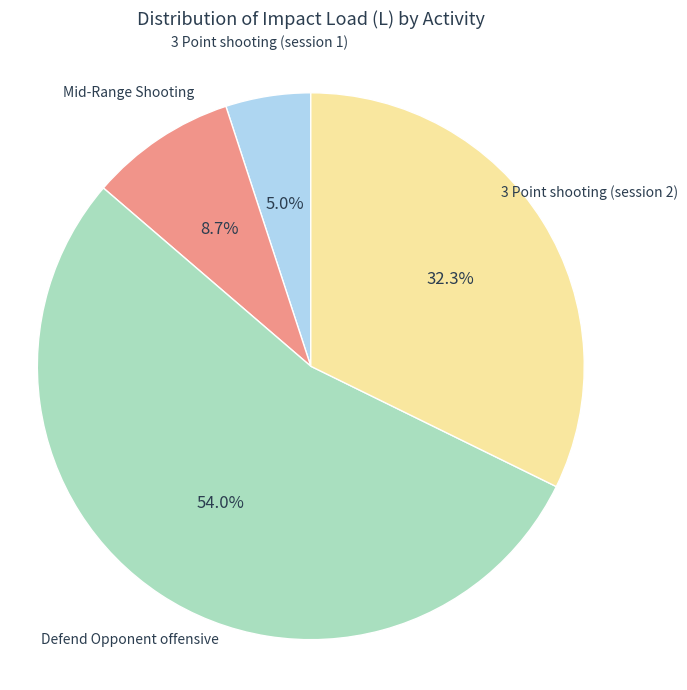

To the nearest percent, what is the difference between the largest and smallest slice percentages?

49%